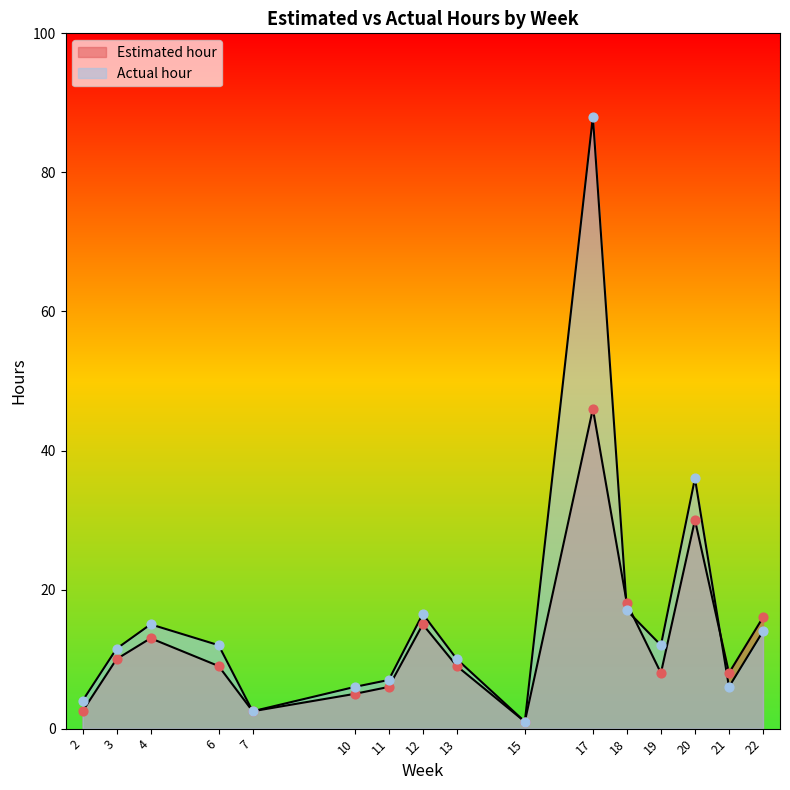

Which series has the largest total across all categories?

Actual hour